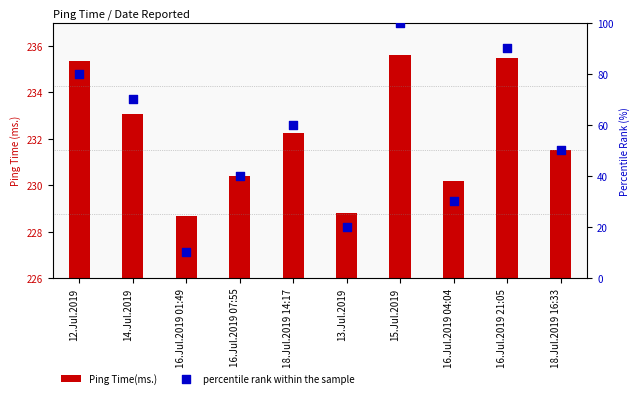

At which category is the sum across all series the highest?

15.Jul.2019